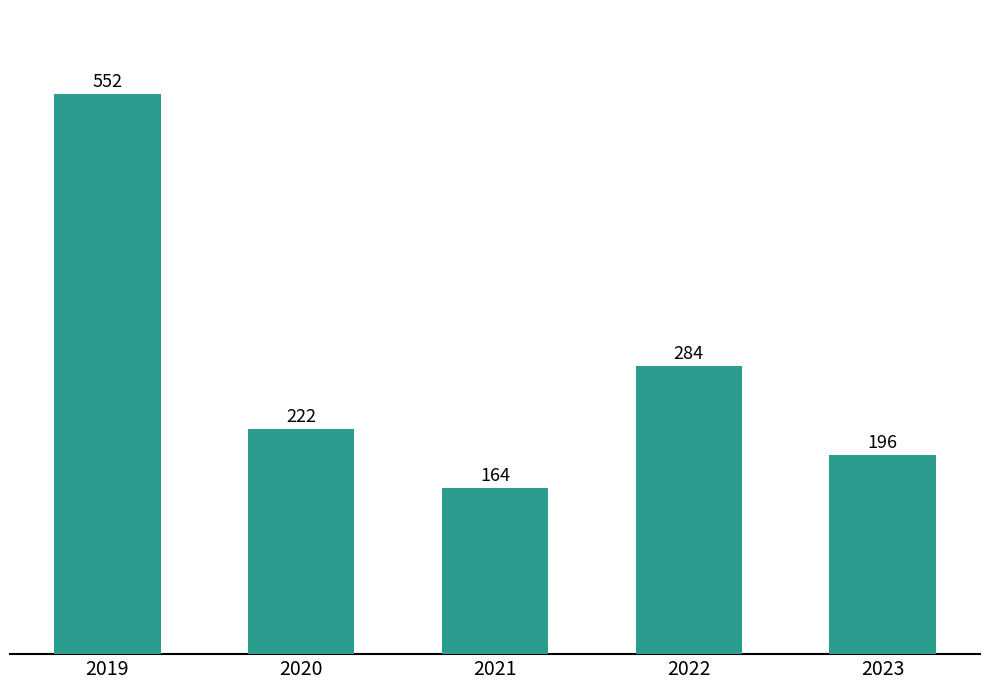

What is the difference between the second highest and second lowest values?

88